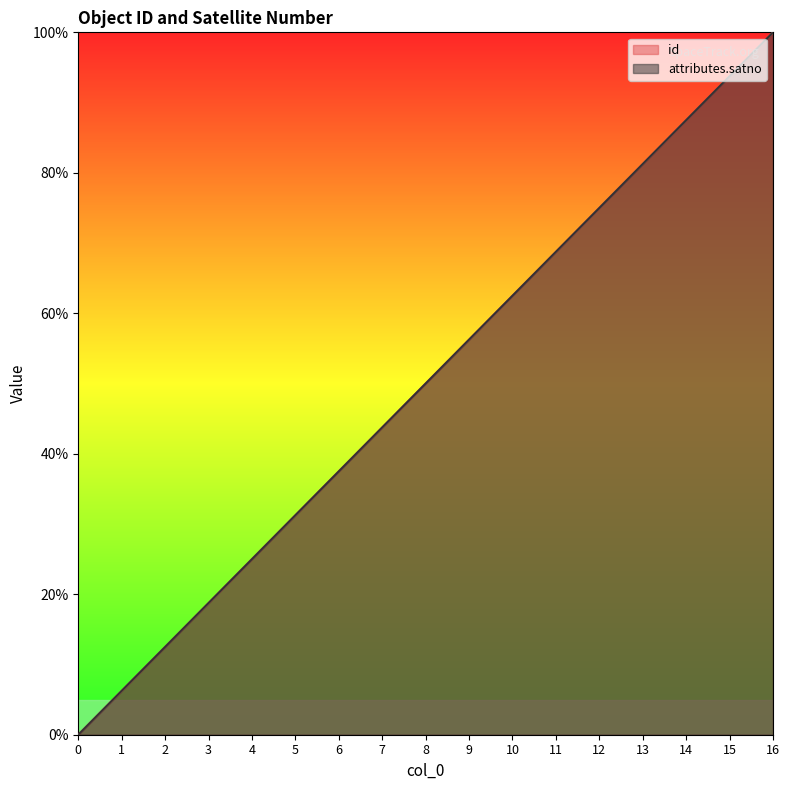

True or false: attributes.satno and id cross at least once.

False